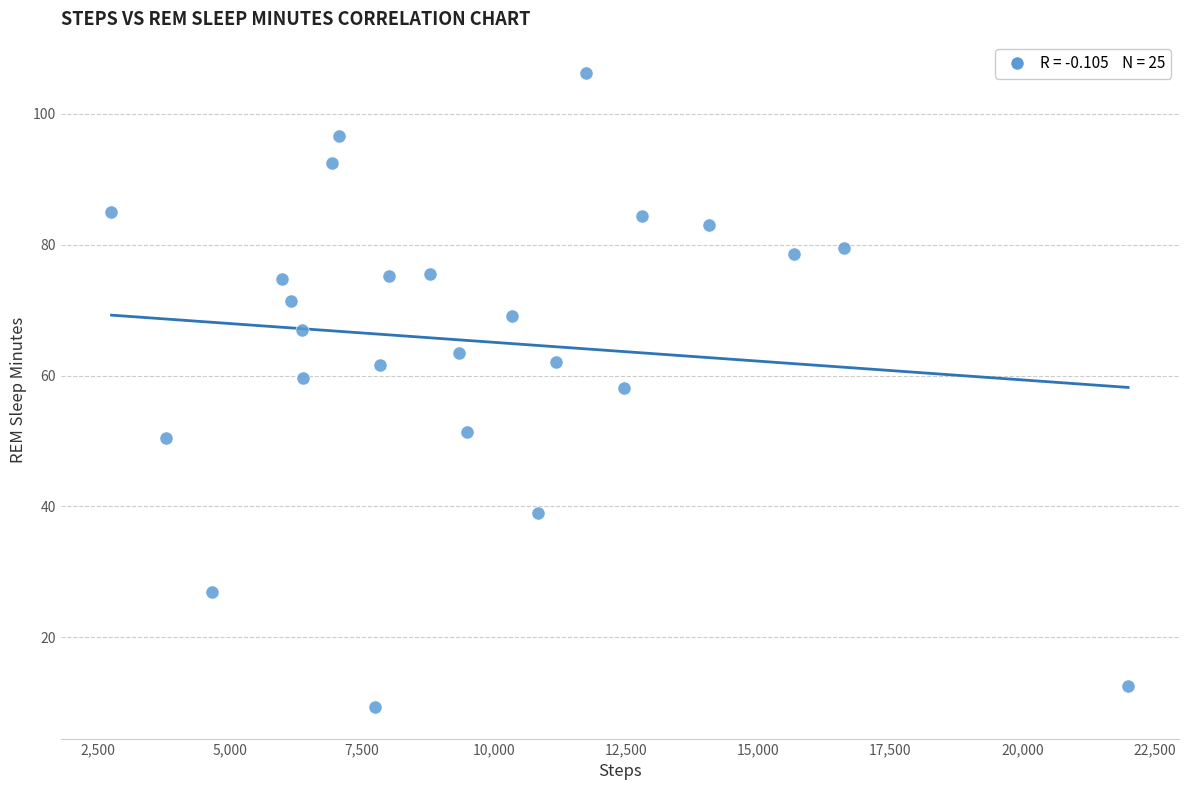

What Y value in the scatter plot is closest to 57?

58.2